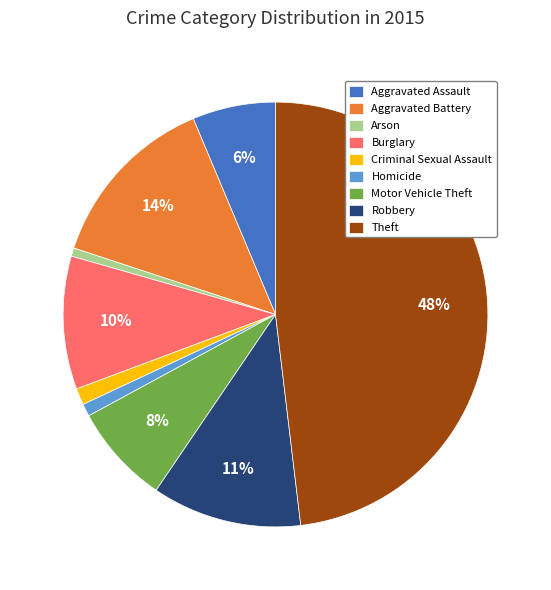

Is it true that Motor Vehicle Theft is 15% of the pie?

False